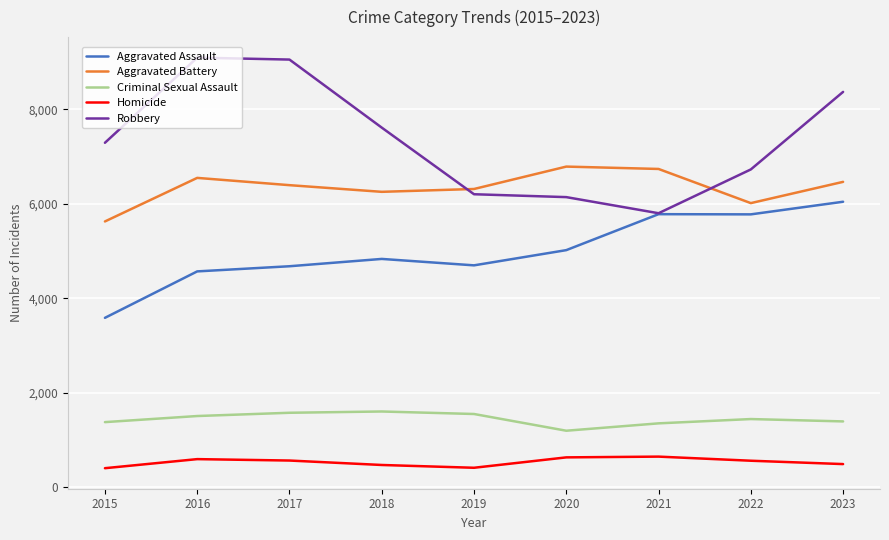

True or false: Aggravated Assault has more than 2 interior local peaks.

False